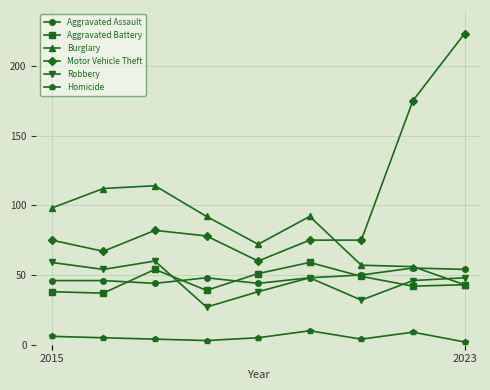

True or false: Burglary and Homicide intersect in this chart.

False